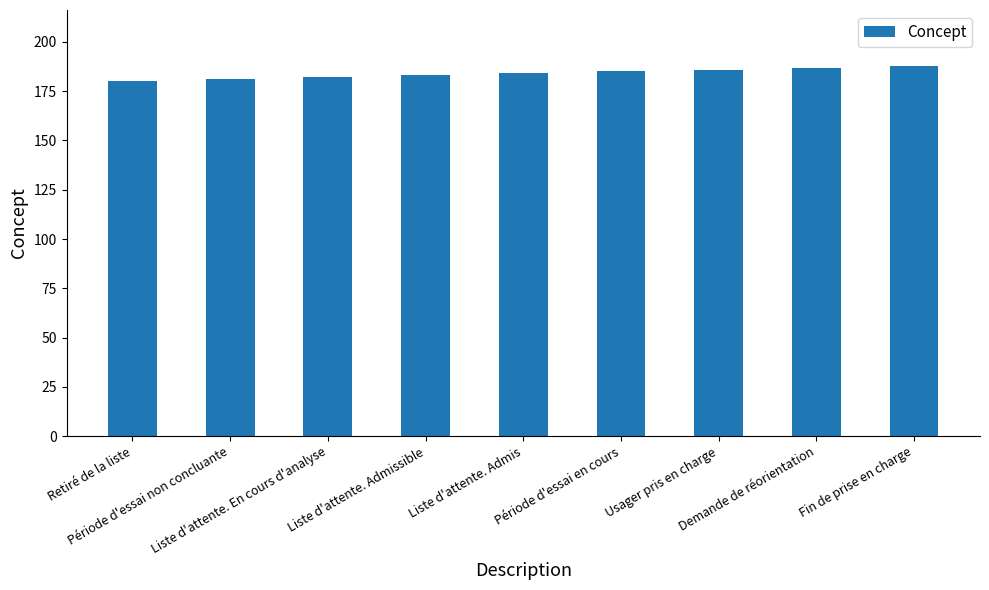

What is the maximum value shown in the chart?

188